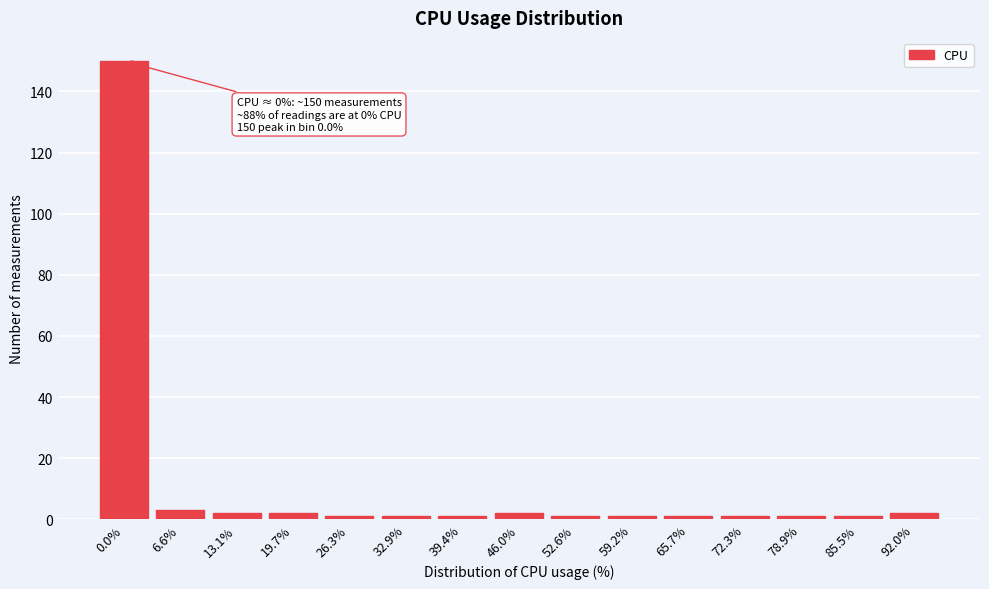

Reading left to right, what are all the values shown in this chart?

150	3	2	2	1	1	1	2	1	1	1	1	1	1	2